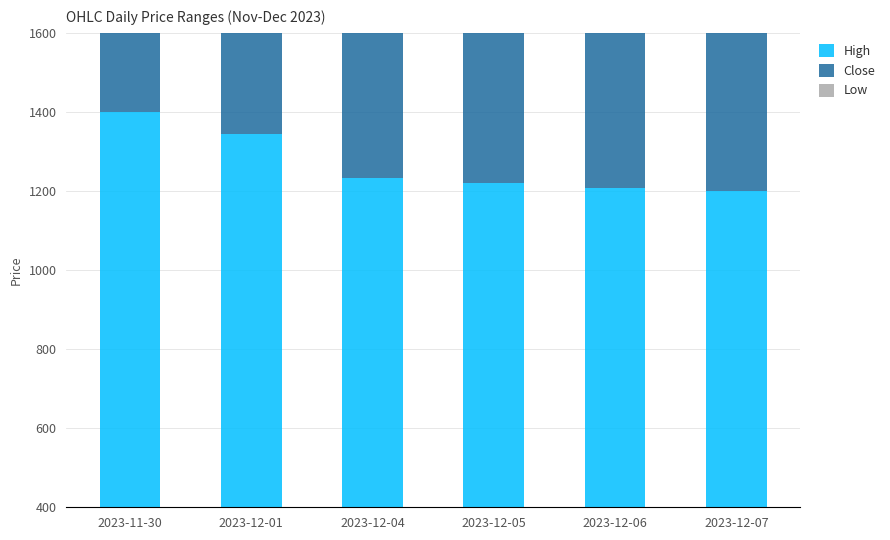

Which category has the highest value across all series?

2023-11-30